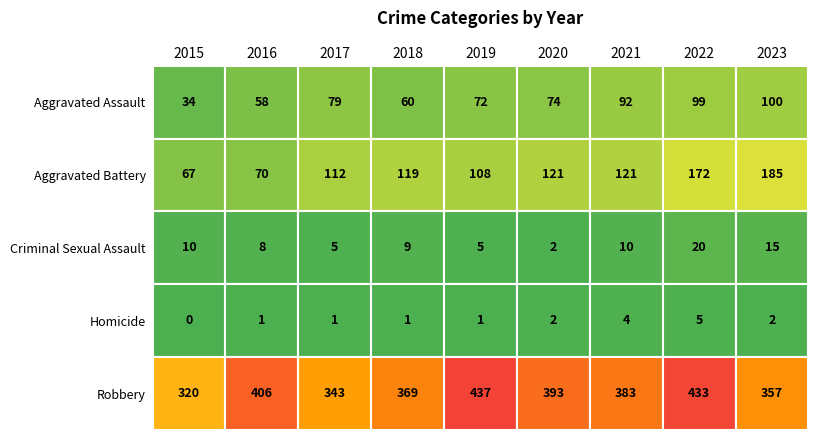

What is the difference between the Robbery values at 2022 and 2015?

113